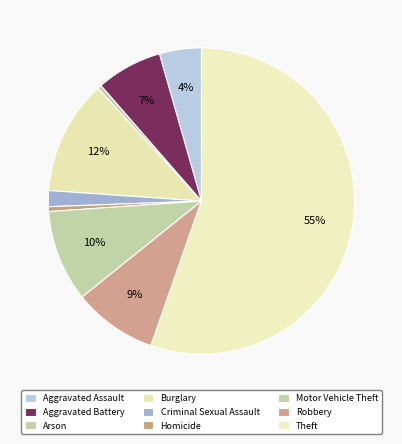

How many segments does this pie chart have?

9